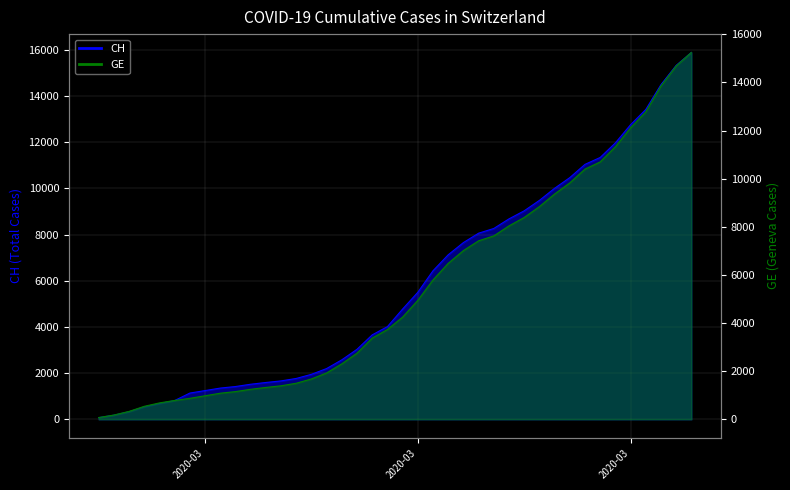

At which category does the chart reach its minimum across all series?

2020-02-25